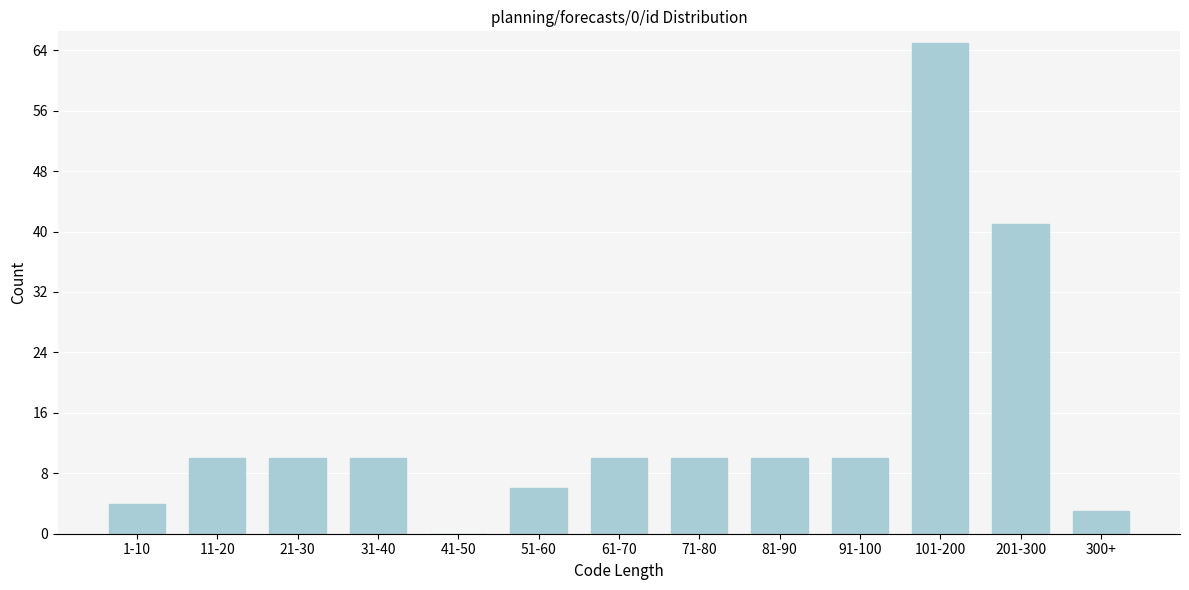

Reading left to right, list all the values displayed in this chart.

1-10=4	11-20=10	21-30=10	31-40=10	41-50=0	51-60=6	61-70=10	71-80=10	81-90=10	91-100=10	101-200=65	201-300=41	300+=3